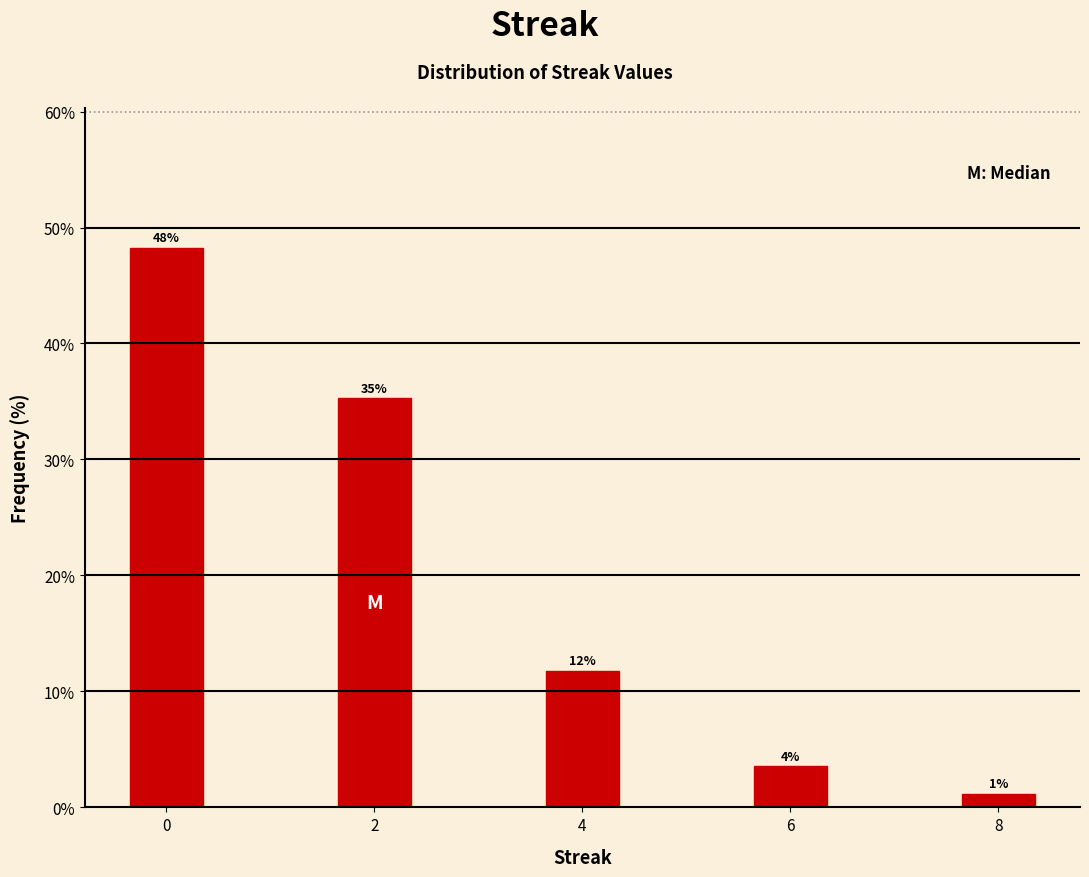

How many bars are there in total?

5